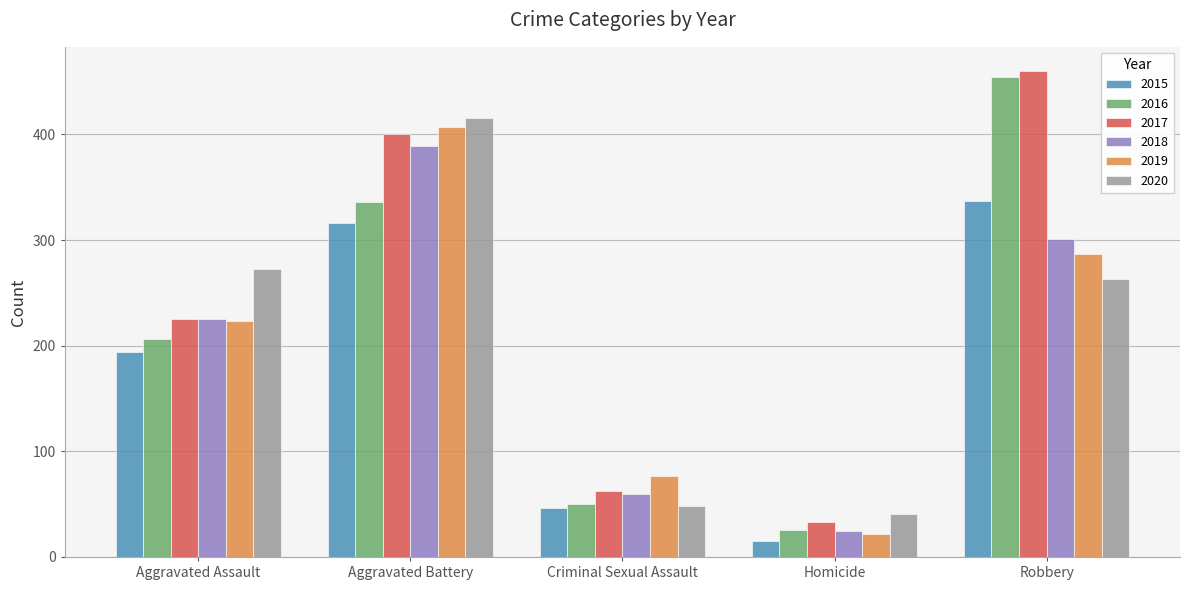

Rank the series by their maximum value, from highest to lowest.

2017, 2016, 2020, 2019, 2018, 2015